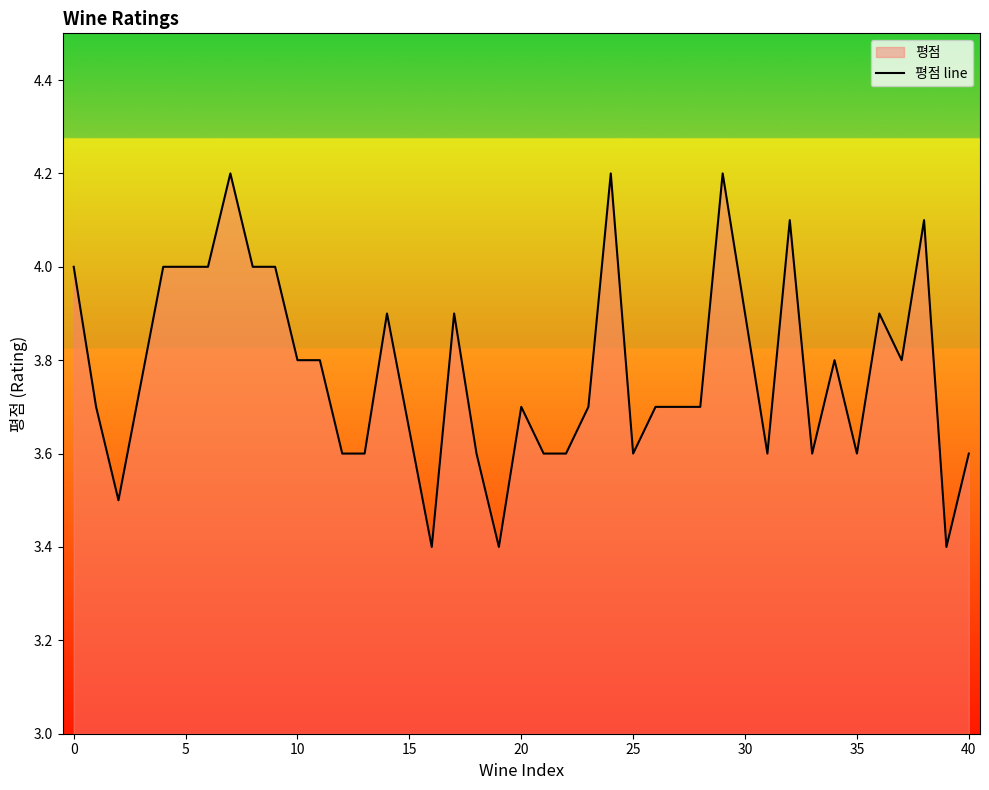

How many interior local peaks (higher than both neighbors) does the data have?

10